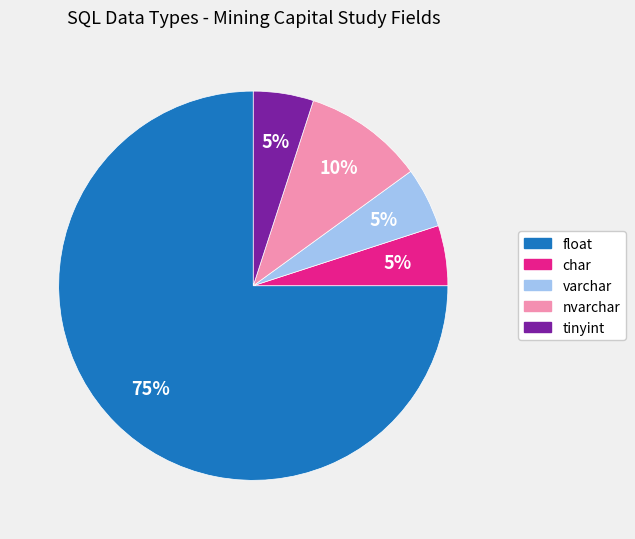

What percentage is the tinyint slice, to the nearest percent?

5%